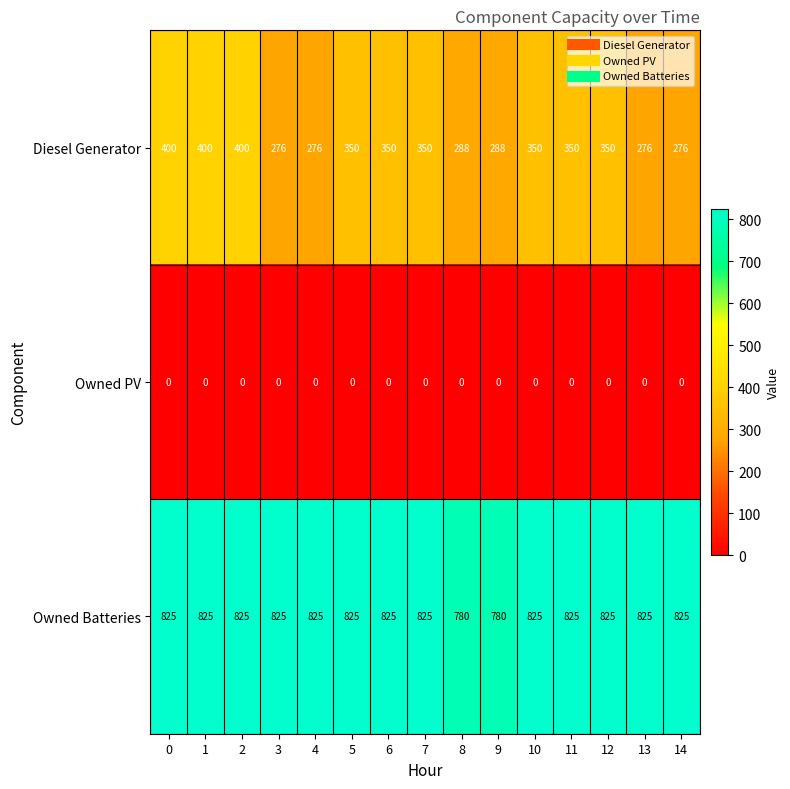

Read the Owned Batteries value at 8, to the nearest 5.

780